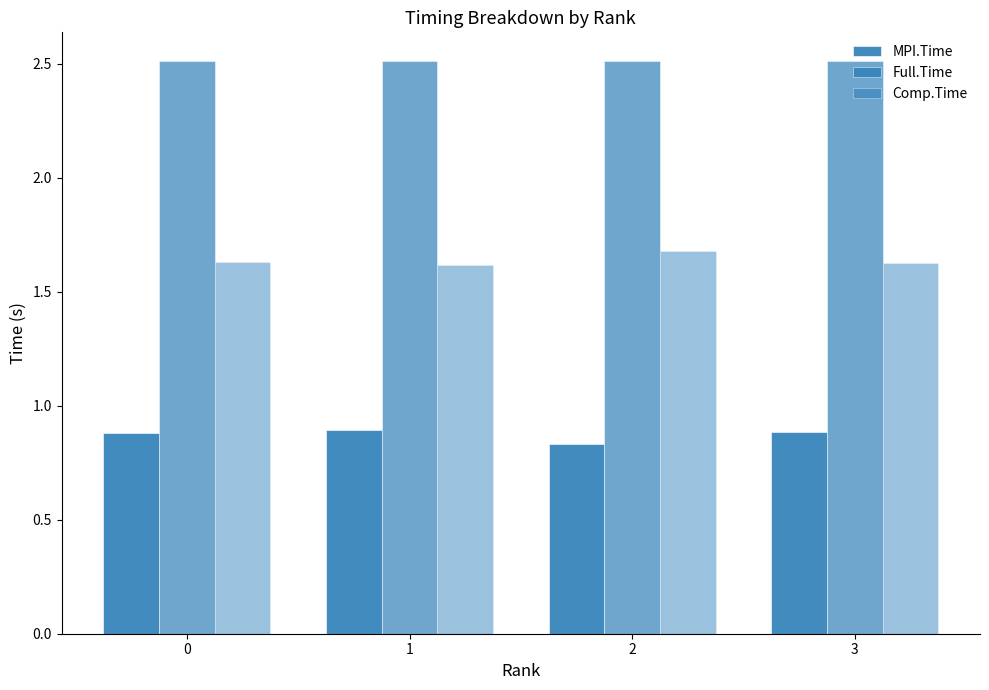

Does the chart contain any negative values?

No